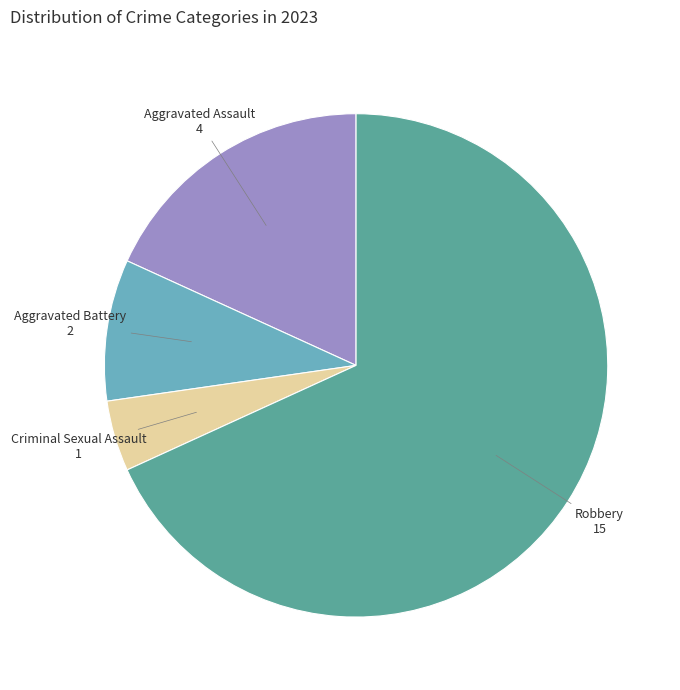

Do Aggravated Assault and Aggravated Battery together represent more than half of the pie?

No